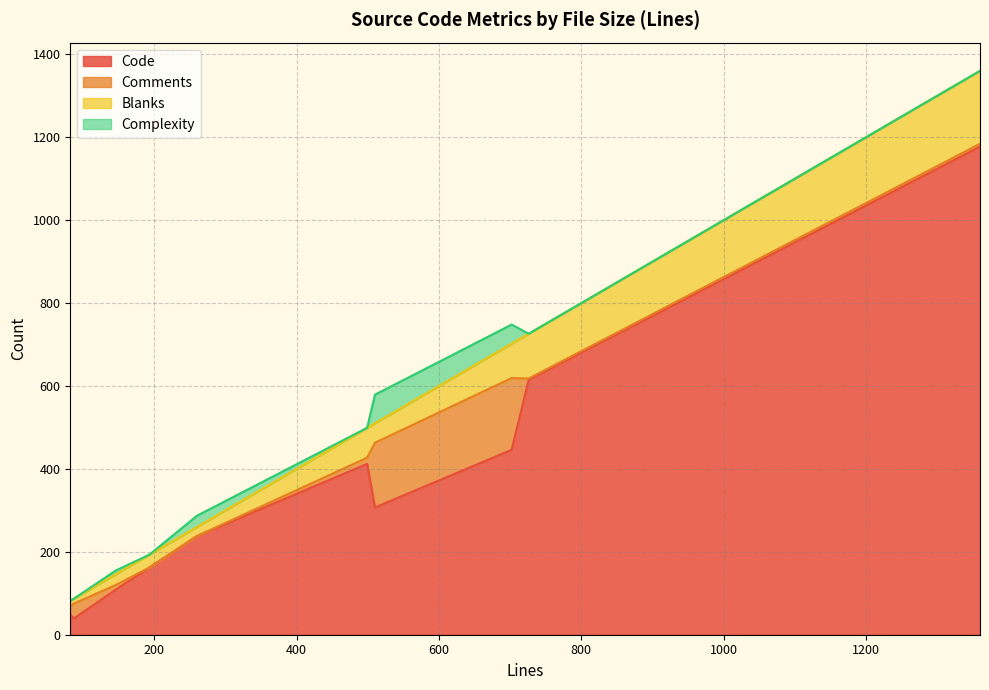

True or false: Code has more than 1 points higher than both neighbors.

False